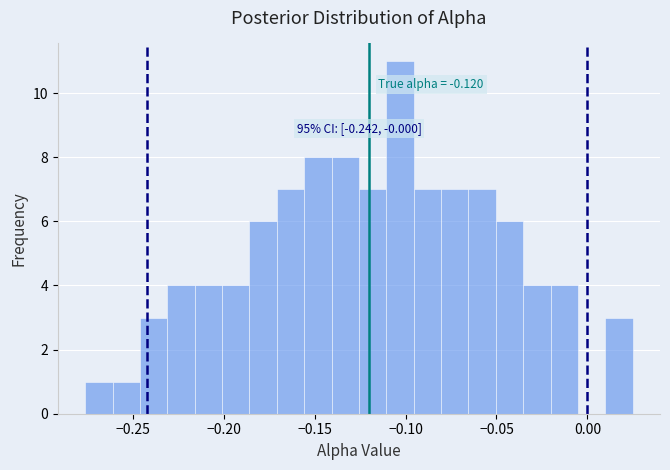

Read against the x-axis, roughly where is the centre of the tallest bar?

-0.105